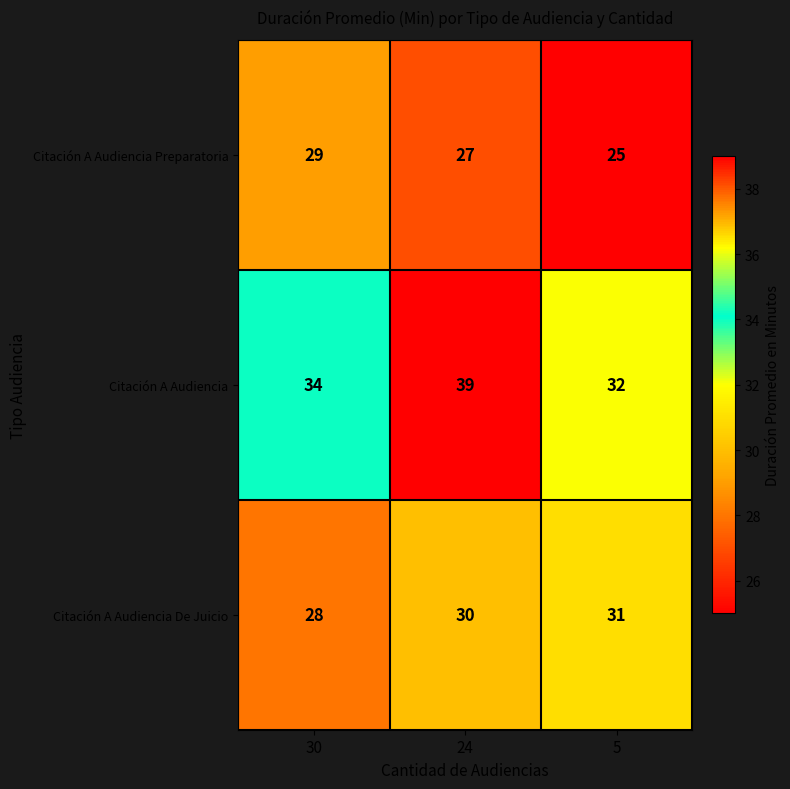

At 30, list the series in order from smallest to largest.

Citación A Audiencia De Juicio, Citación A Audiencia Preparatoria, Citación A Audiencia